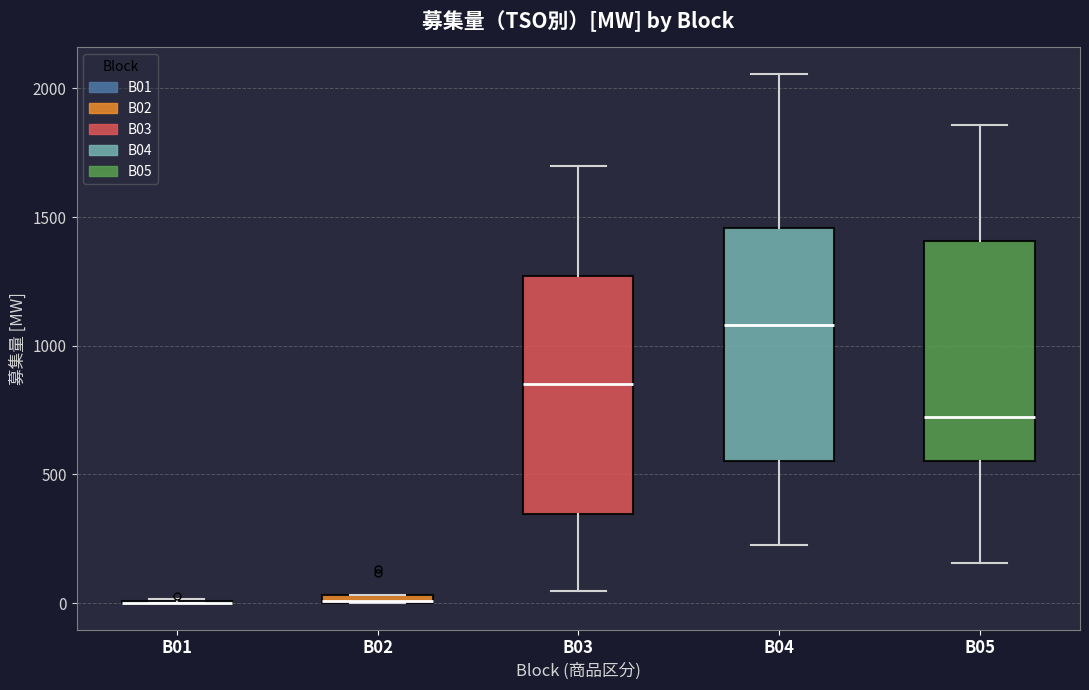

Where does the upper whisker of the box for B04 end on the y-axis? The values are not printed on the chart, so give them approximately, as read against the axis.

2050